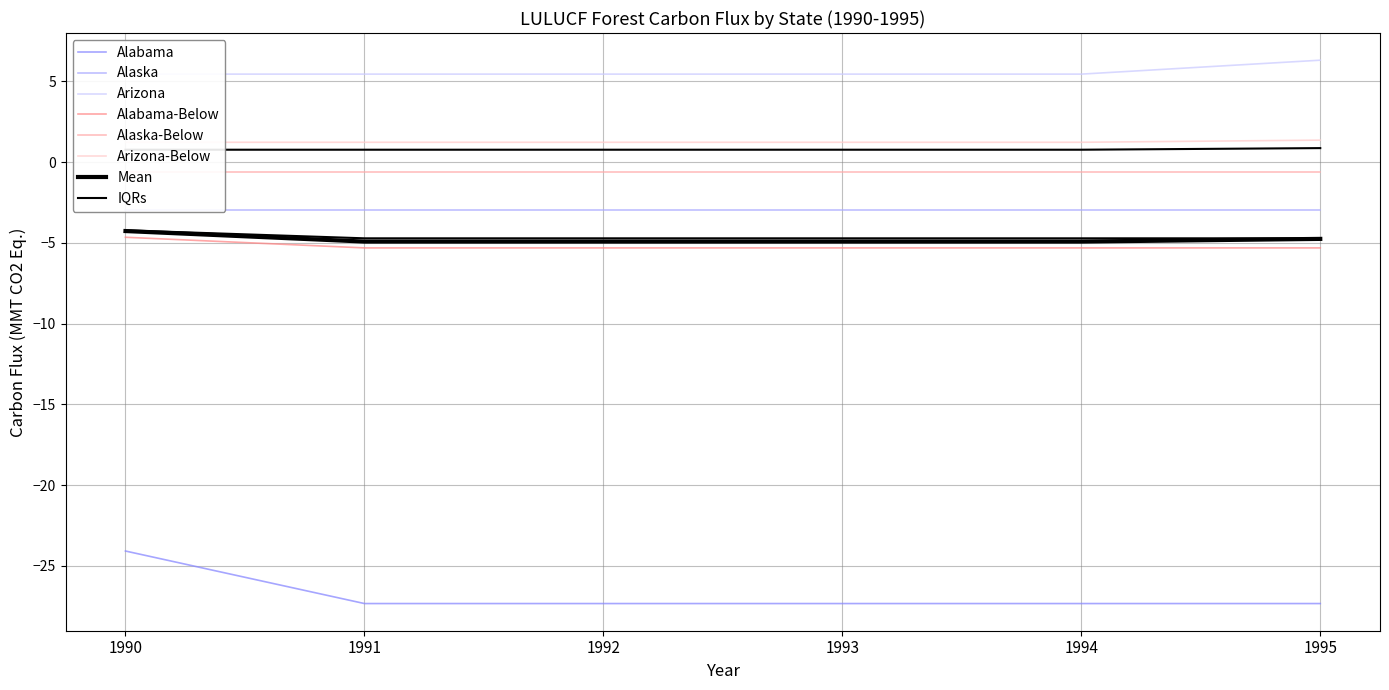

Count the Arizona values in the range 5 to 6.

5